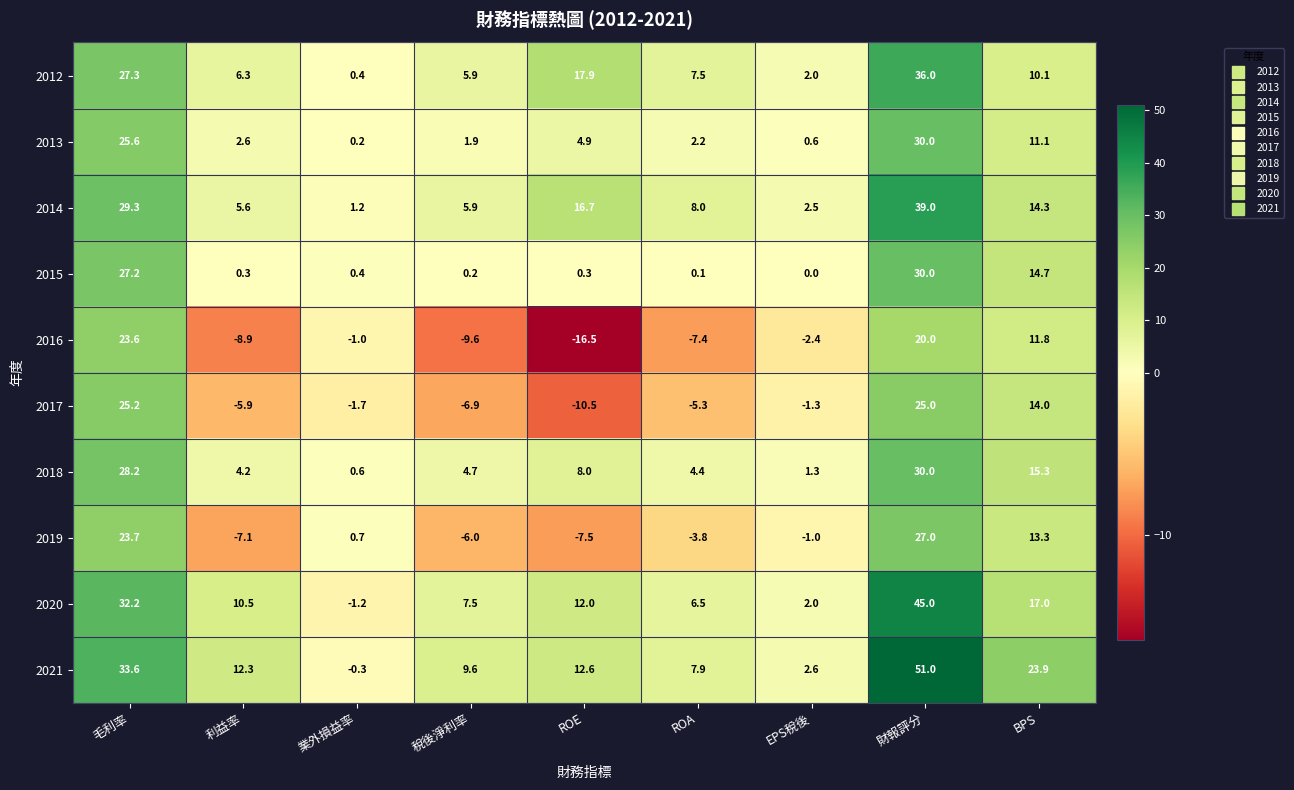

Is the value of 2016 at 財報評分 greater than the value of 2017 at ROE?

Yes